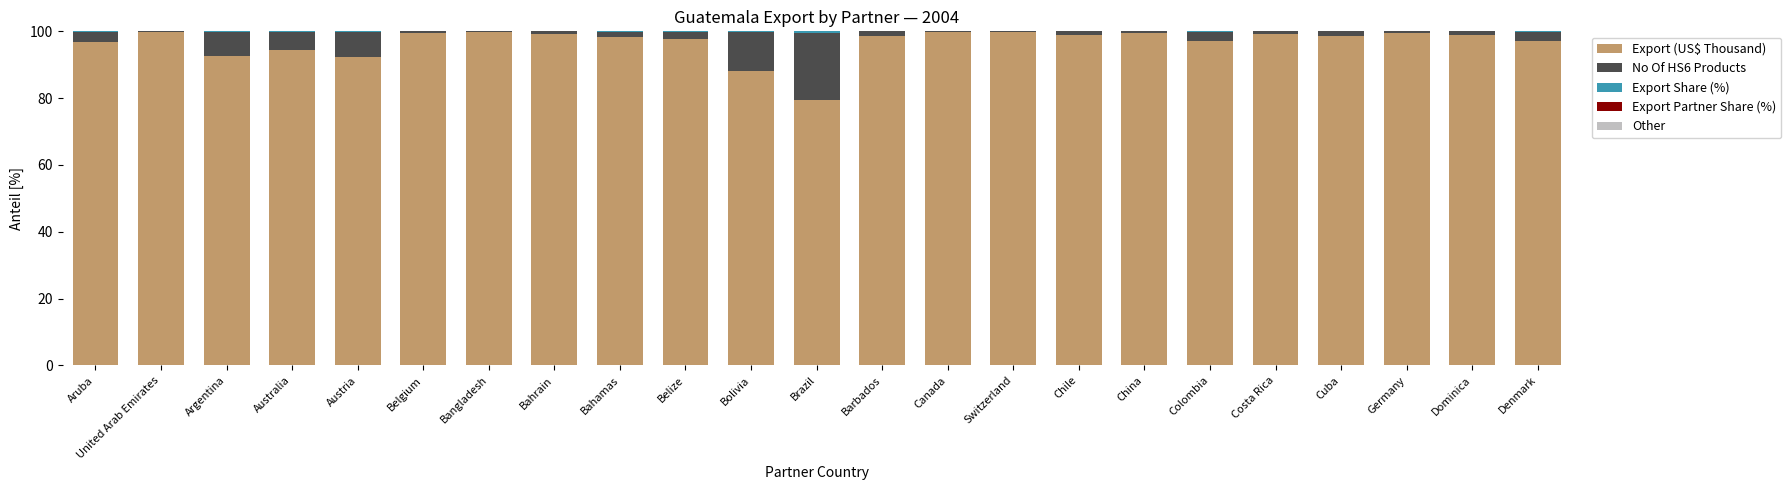

True or false: Export (US$ Thousand) has a value of 164.4 at Dominica.

False